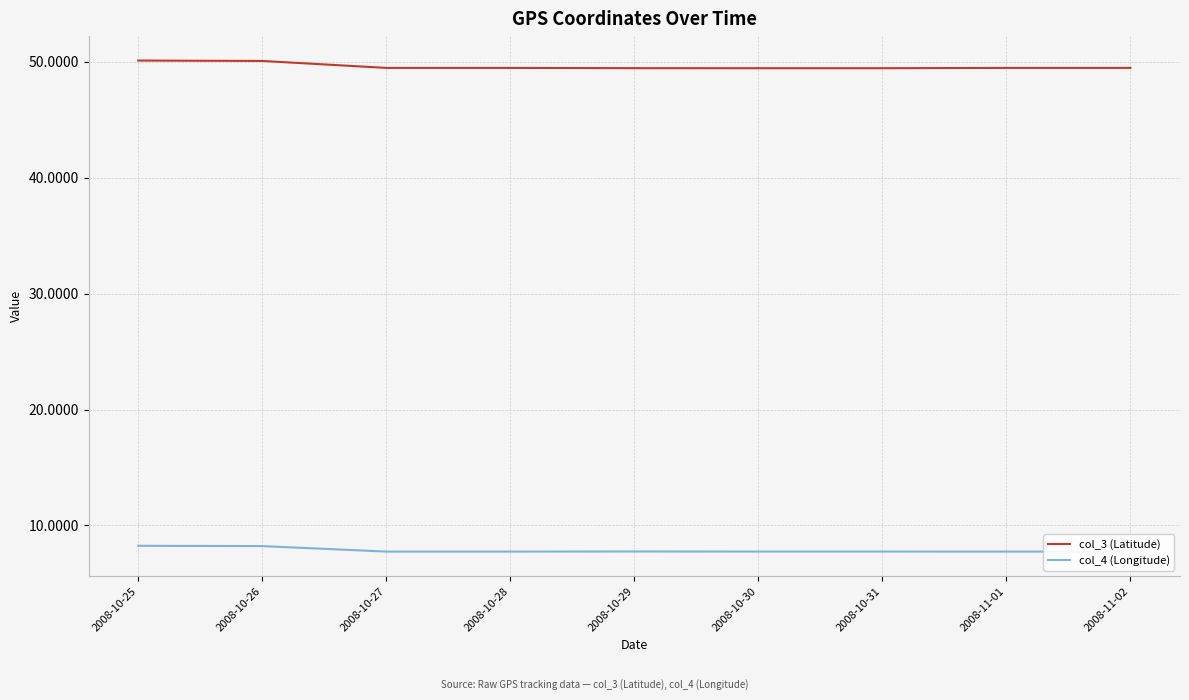

Between 2008-10-31 and 2008-10-27, which is larger?

2008-10-27